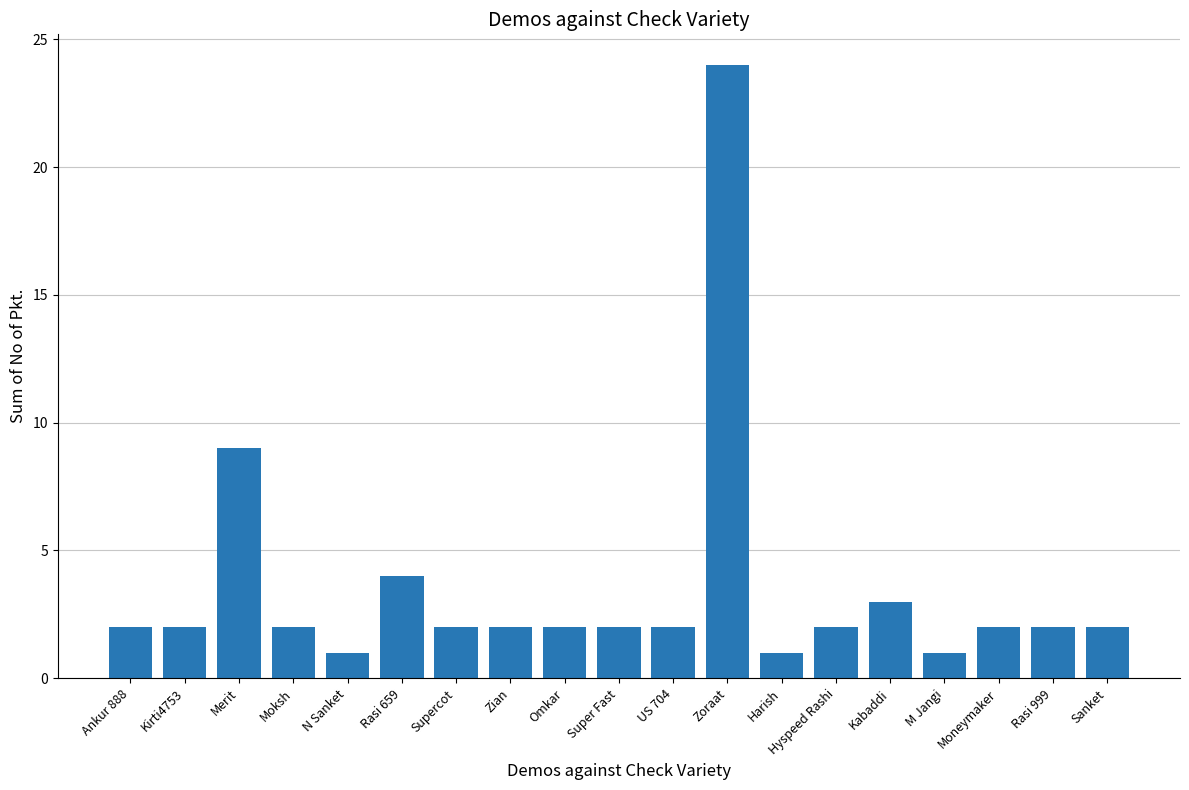

Read the value at Moksh.

2